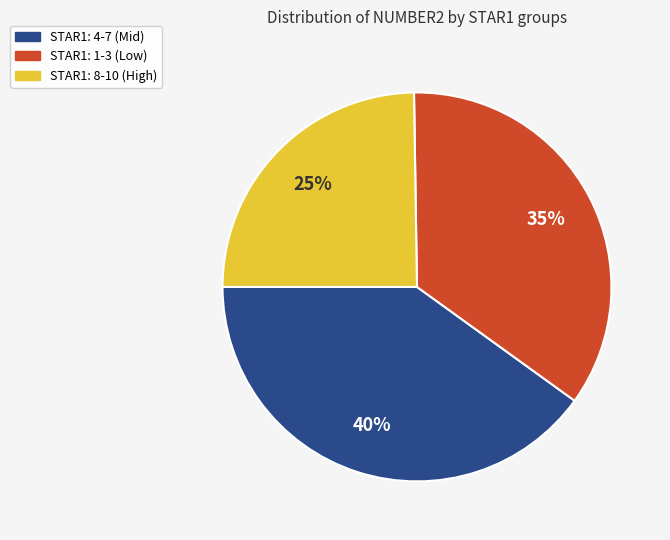

Is there a majority slice in this chart?

No